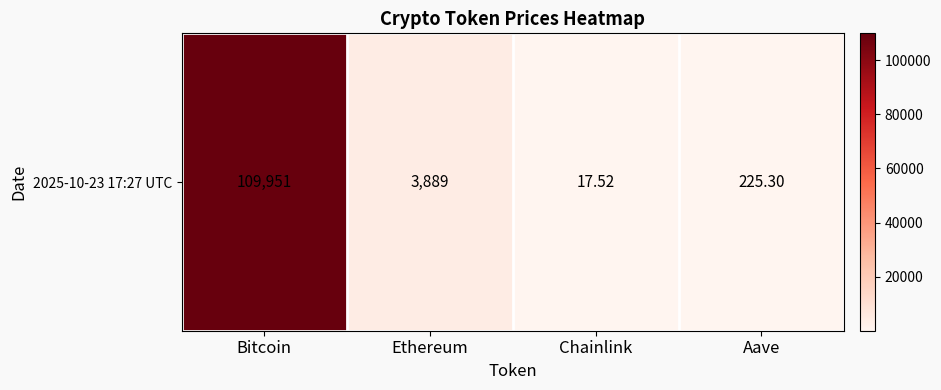

What is the approximate value at Ethereum?

3889.2